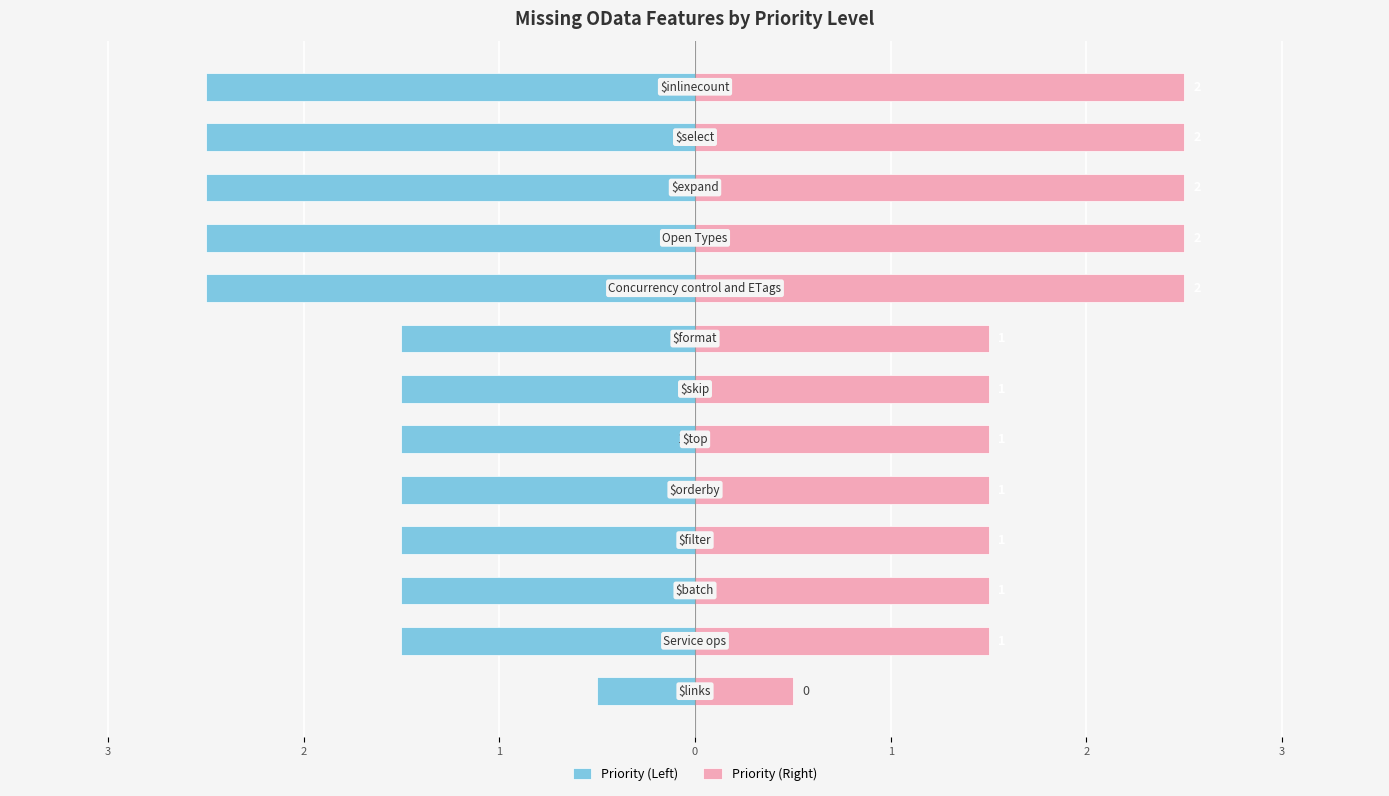

The value of Priority (Left) at 10 is -1.1. True or false?

False